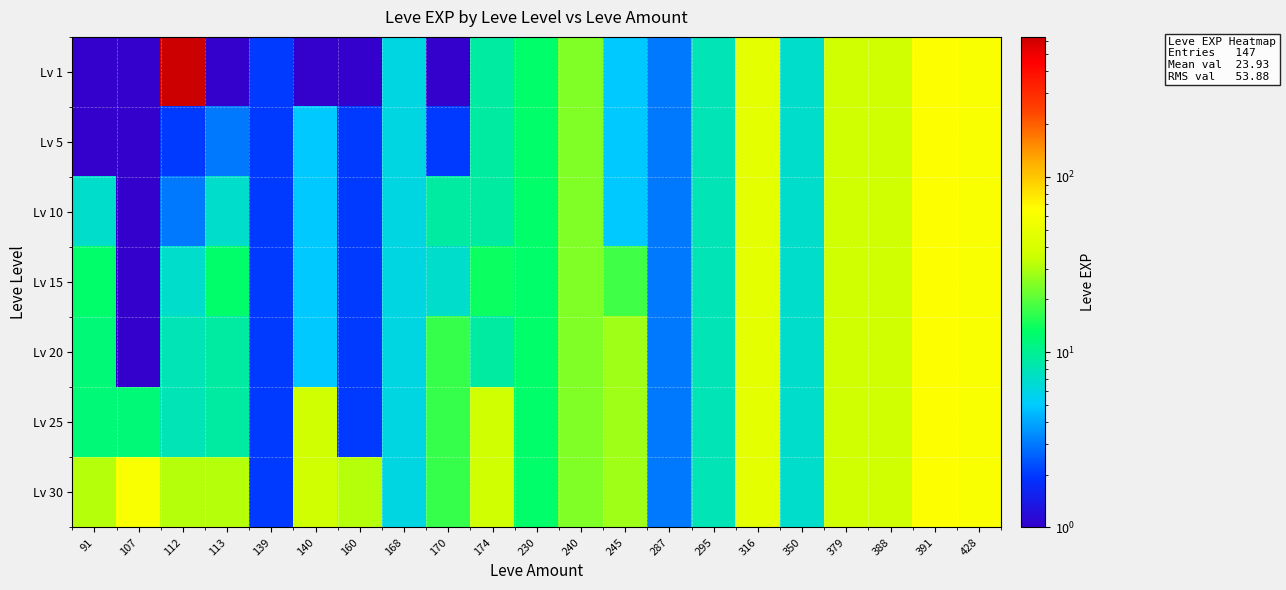

At which category does the chart reach its peak across all series?

112